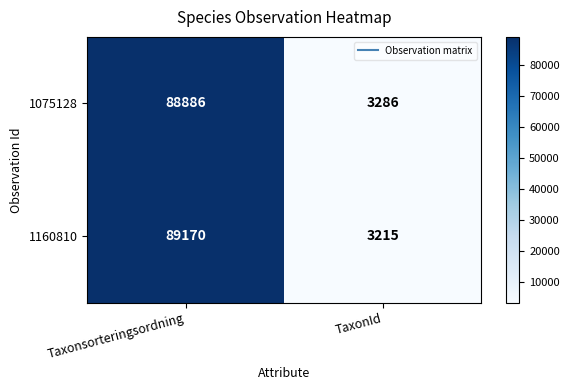

At how many categories does at least one series exceed 88687?

1